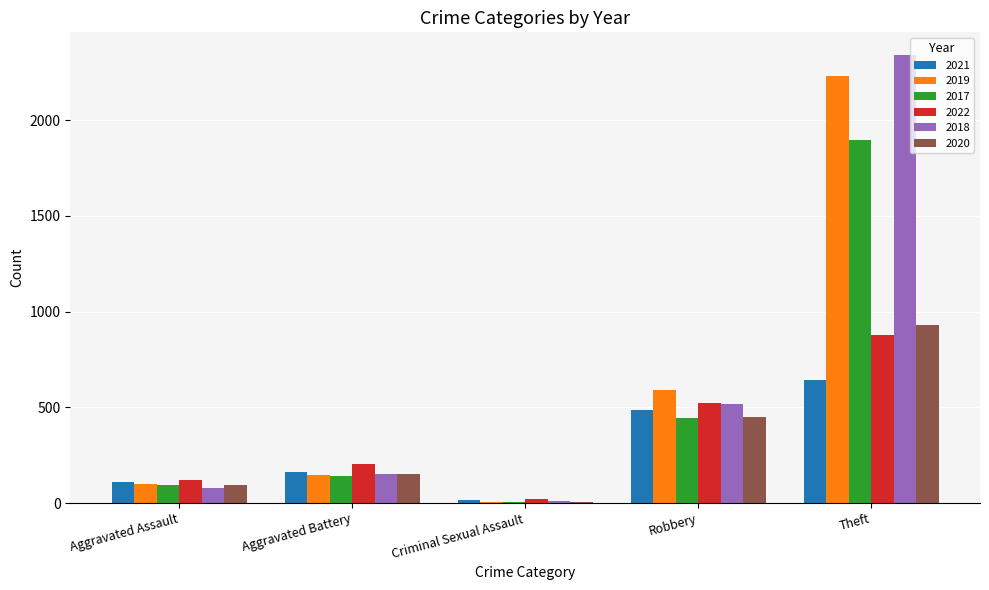

Reading left to right, transcribe all the data shown in this chart.

2021: 110	163	14	484	642
2019: 98	148	8	591	2230
2017: 95	142	8	446	1896
2022: 121	202	23	521	880
2018: 77	152	11	519	2341
2020: 94	150	3	450	930